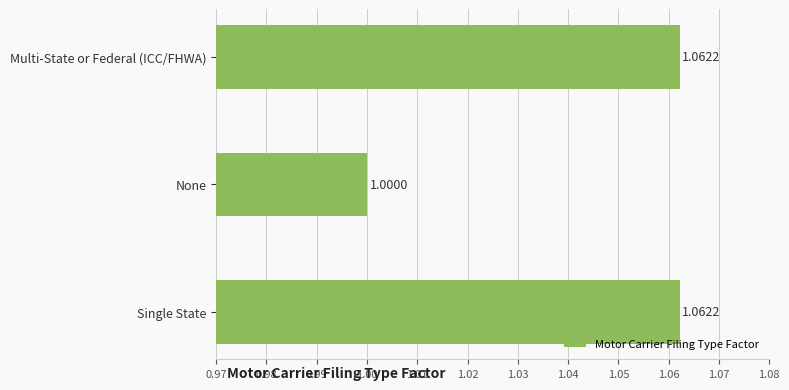

What is the average value?

1.0